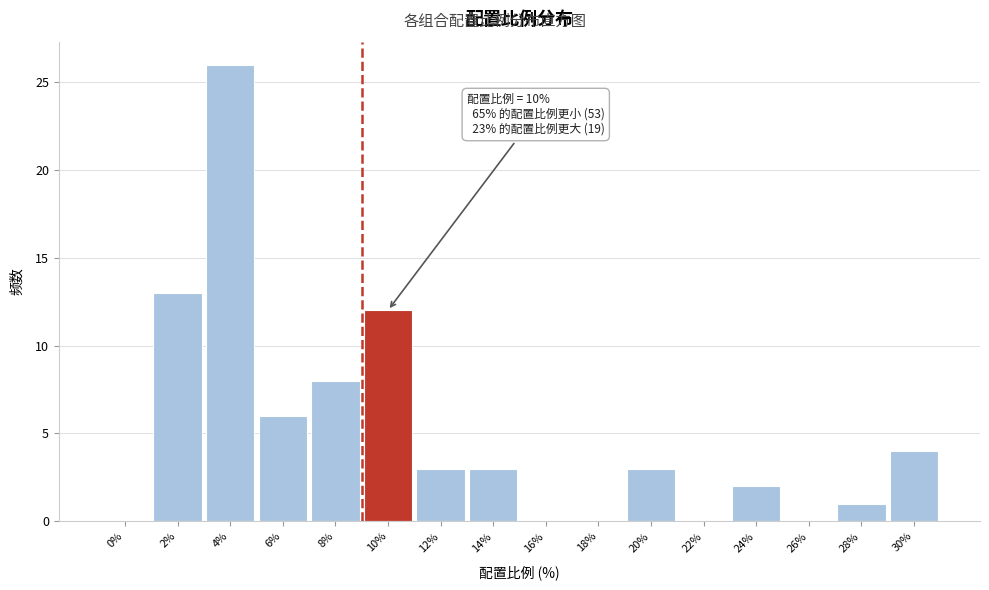

Reading left to right, list all the values displayed in this chart.

0%=0	2%=13	4%=26	6%=6	8%=8	10%=12	12%=3	14%=3	16%=0	18%=0	20%=3	22%=0	24%=2	26%=0	28%=1	30%=4